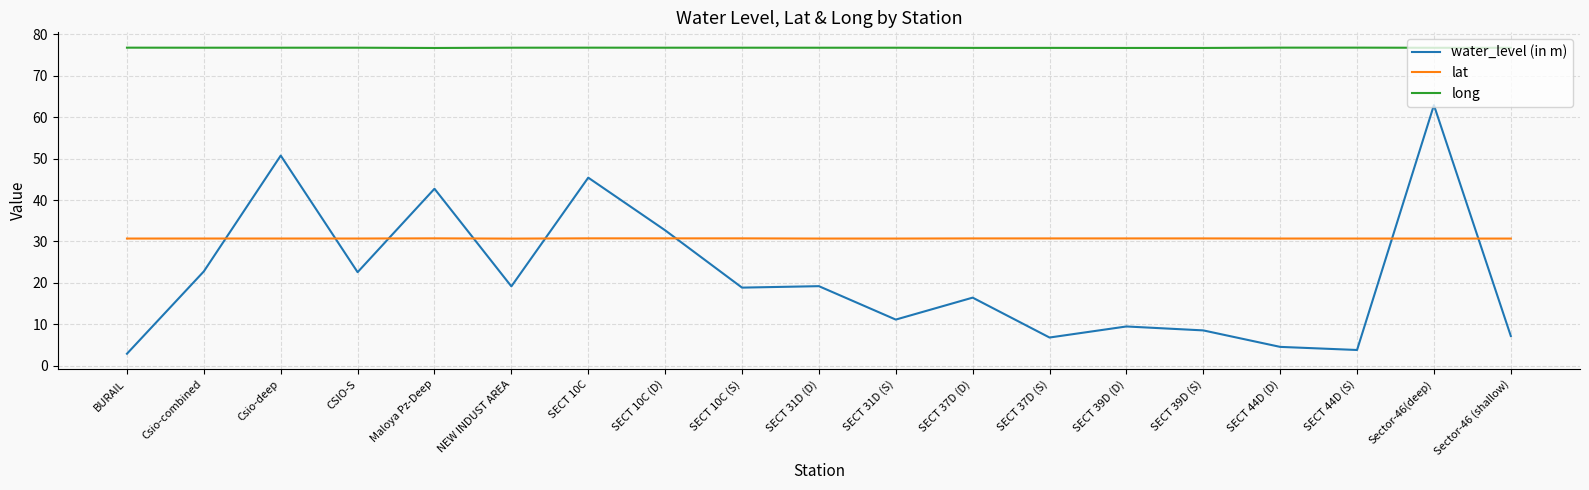

What is the maximum value shown in the chart?

76.8